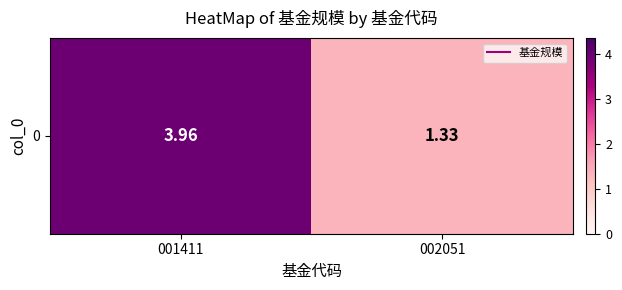

What is the change in value from 001411 to 002051?

-2.6